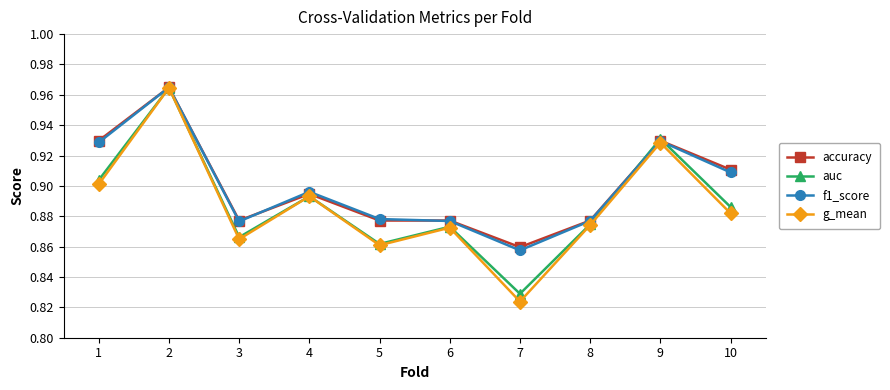

At which label is f1_score closest to 0?

7